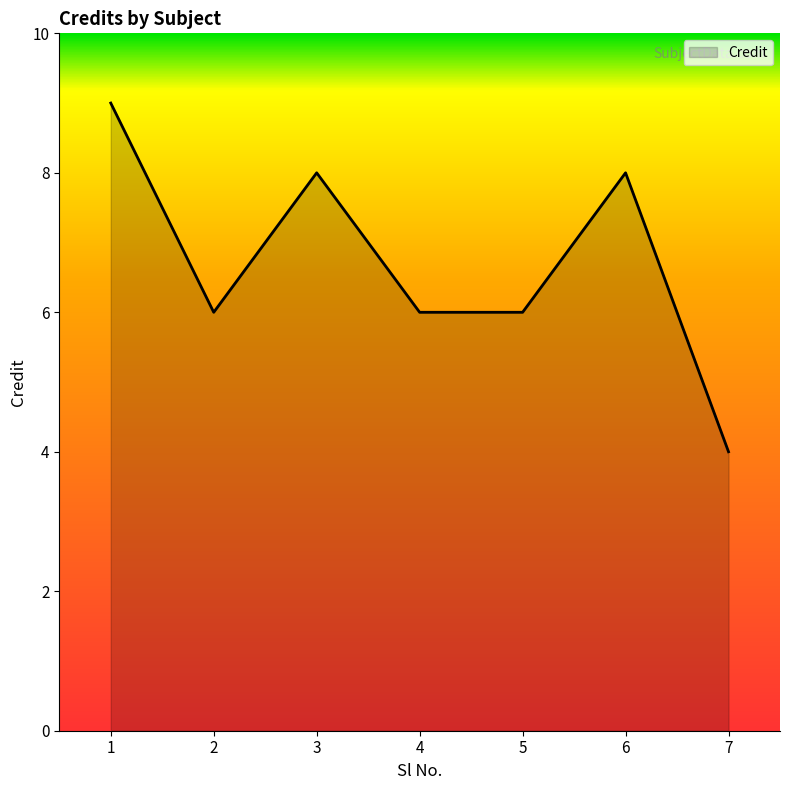

What is the difference between the maximum and minimum values?

5